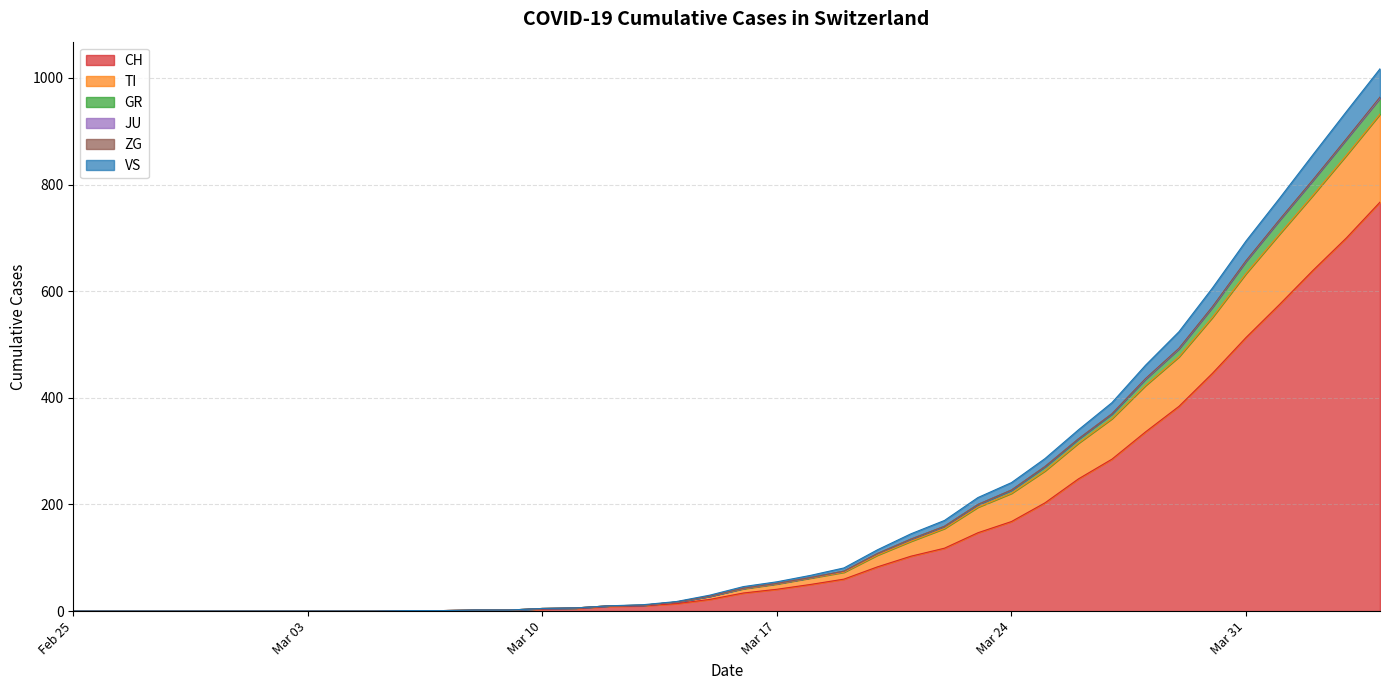

What is the maximum value for CH?

767